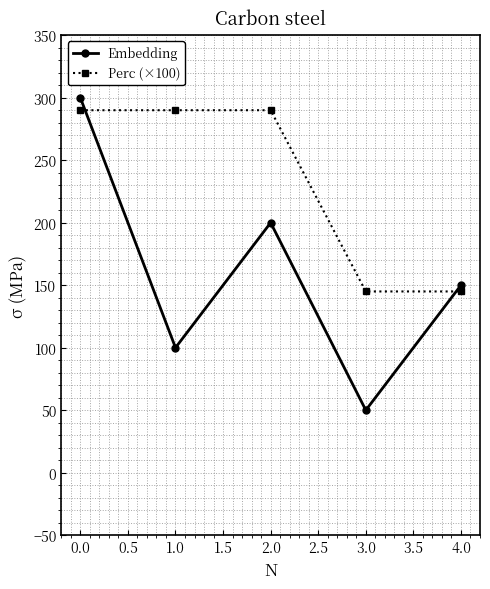

What is the maximum value for Perc (×100)?

290